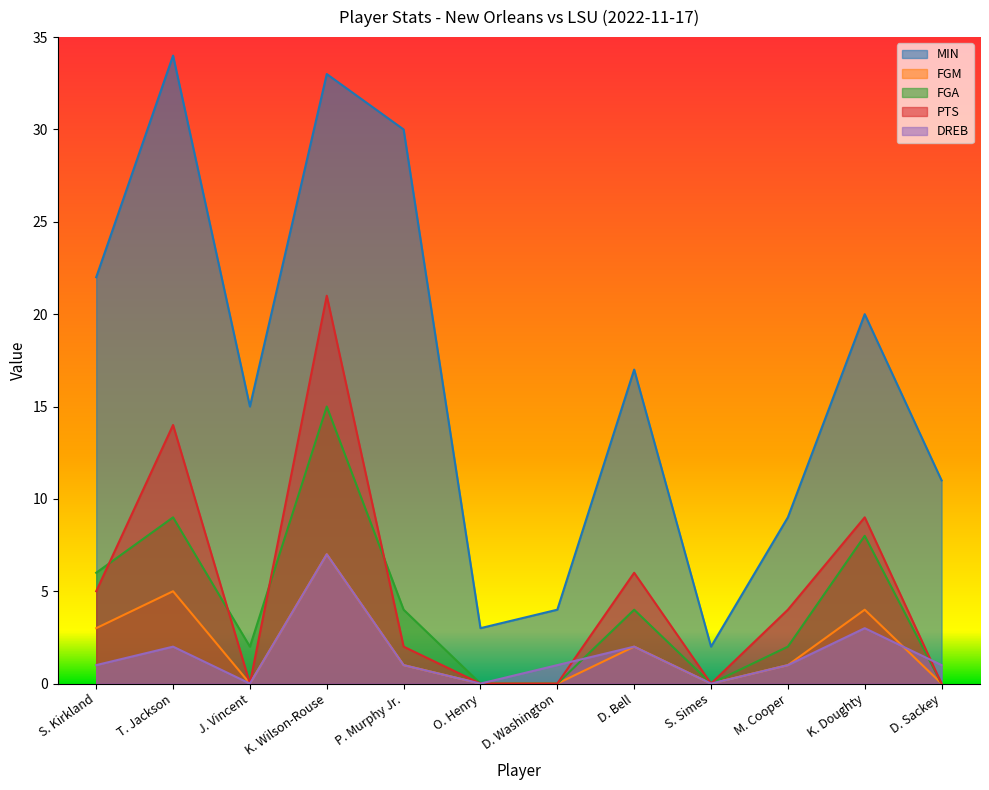

What is the label of the 11th point from the left?

K. Doughty